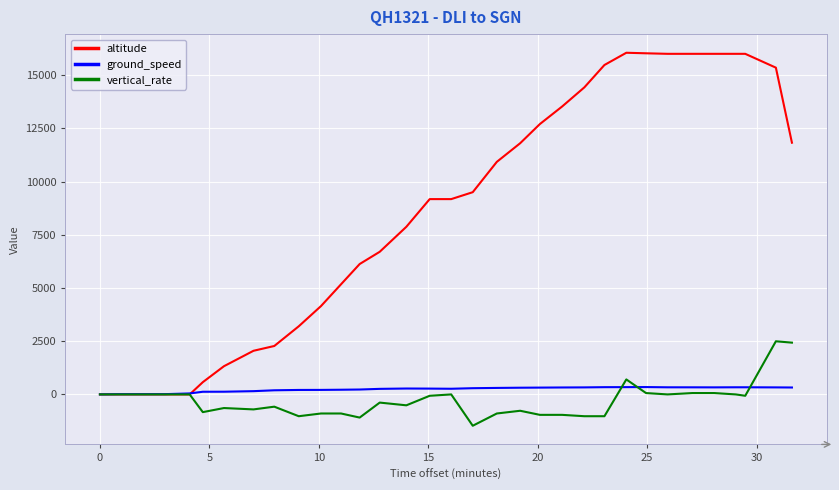

What is the smallest value displayed?

-1472